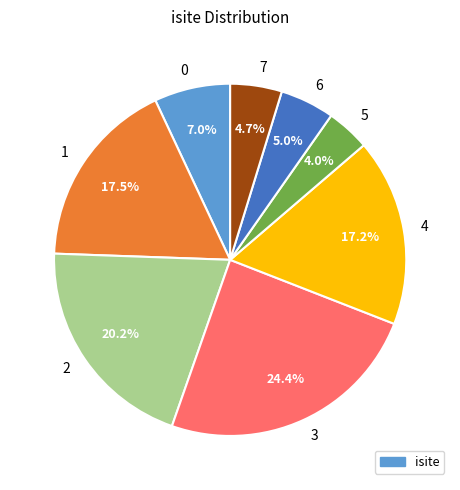

The 5 slice represents 4% of the pie. True or false?

True